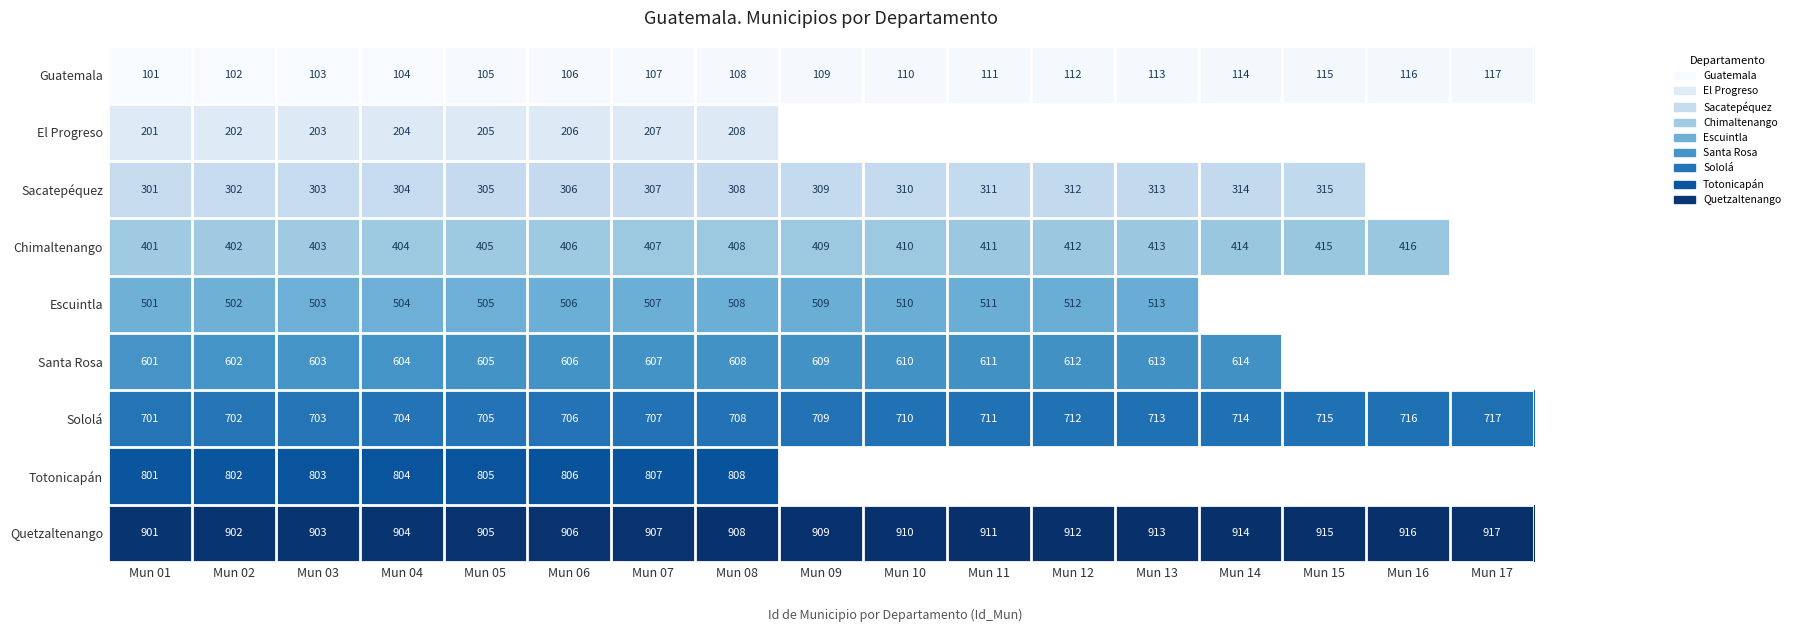

What is the sum of the Quetzaltenango values at Mun 03 and Mun 07?

1810